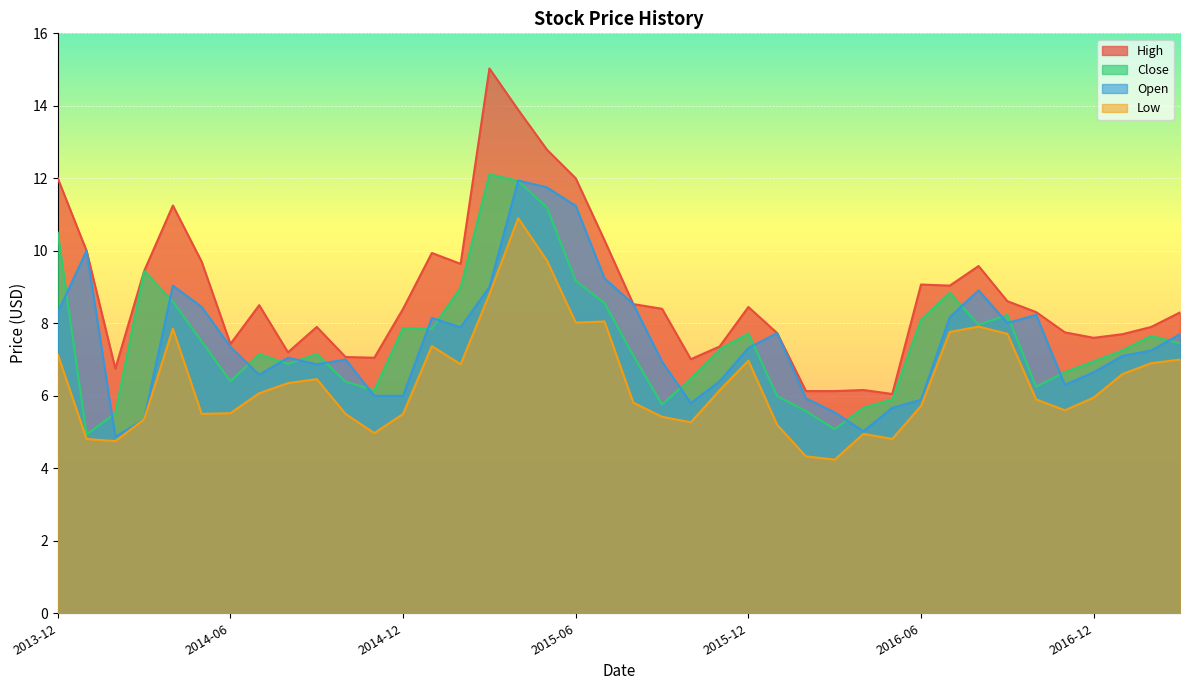

What is the total value across all series at 2014-06?

26.7